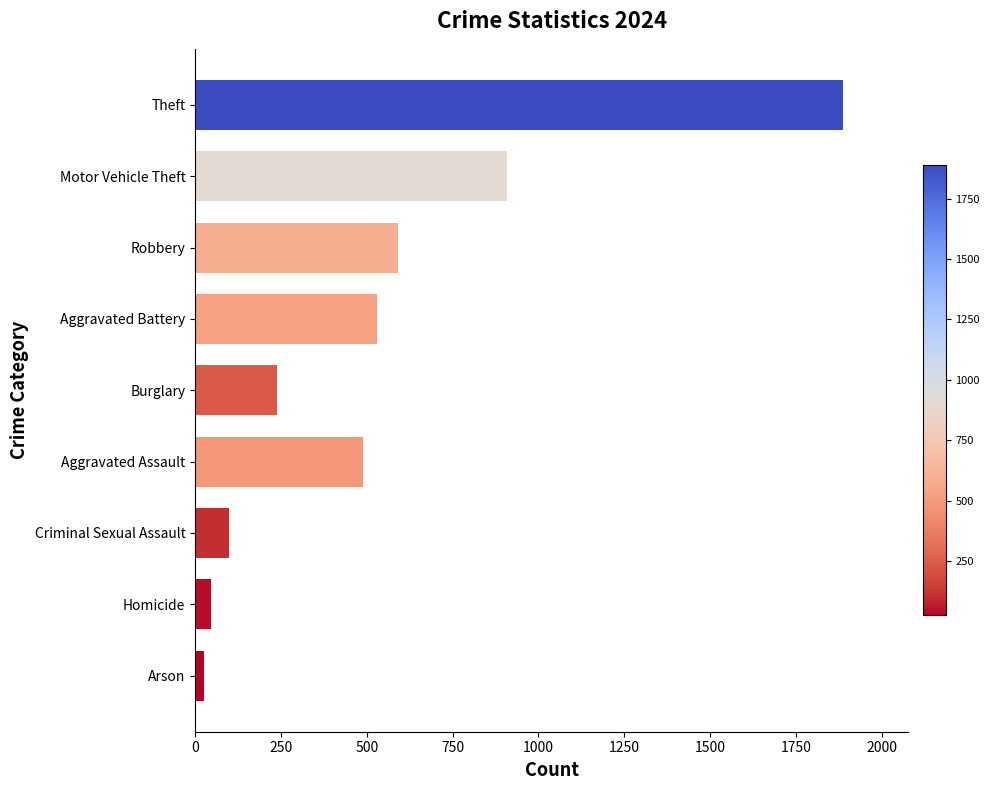

What is the average value?

535